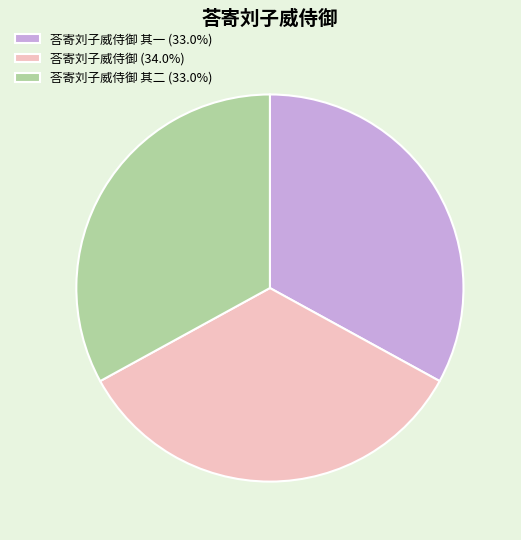

Is there any slice that represents more than half of the pie?

No